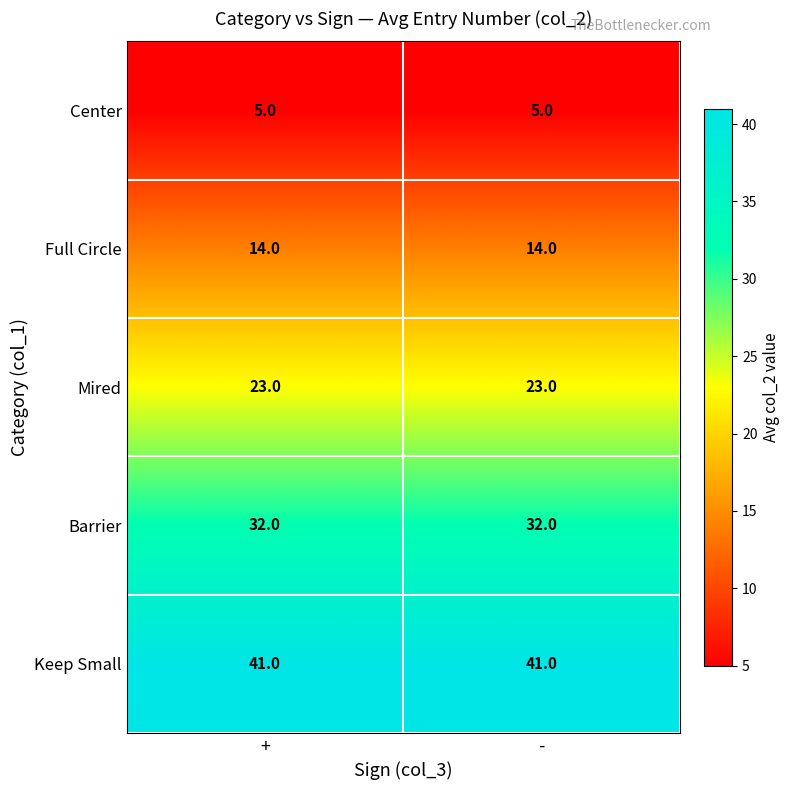

Reading left to right, transcribe all the data shown in this chart.

Center: +=5	-=5
Full Circle: +=14	-=14
Mired: +=23	-=23
Barrier: +=32	-=32
Keep Small: +=41	-=41